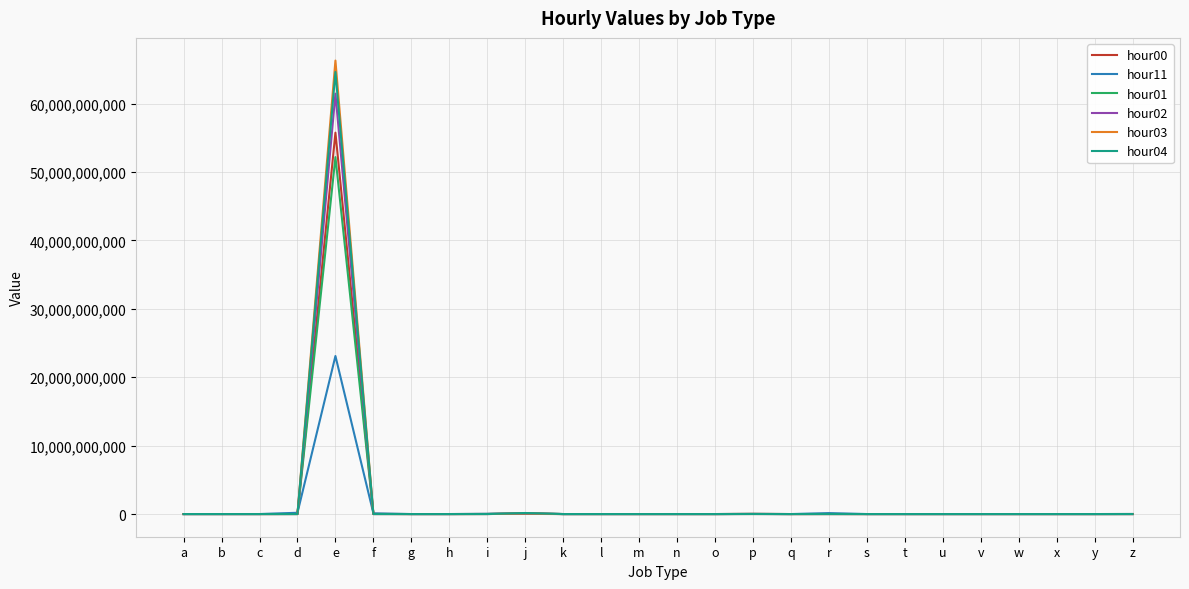

What is the difference between the highest and lowest values at h?

786126